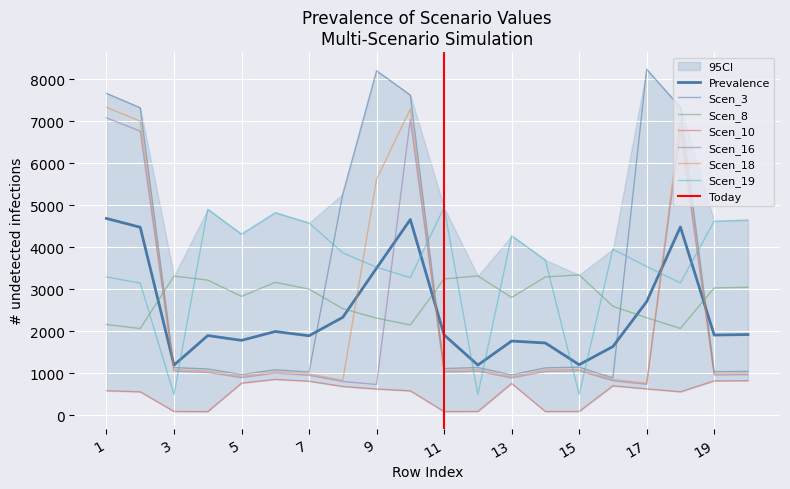

True or false: Scen_10 has a value of 176.8 at 10.

False